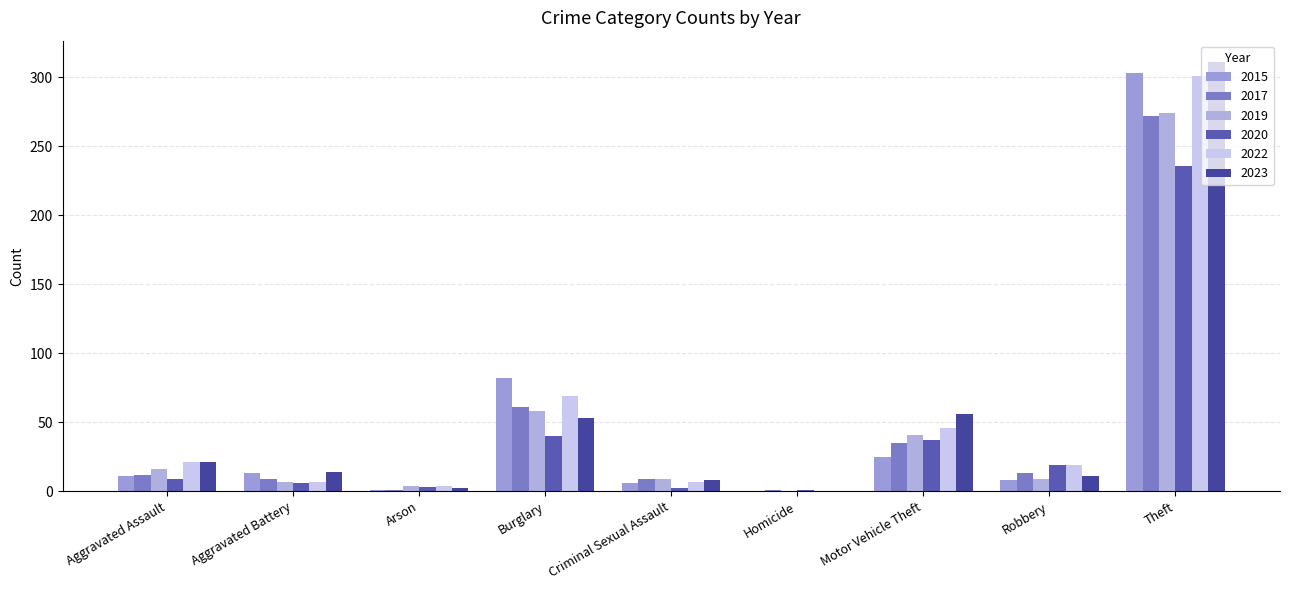

How many data points does each series have?

9